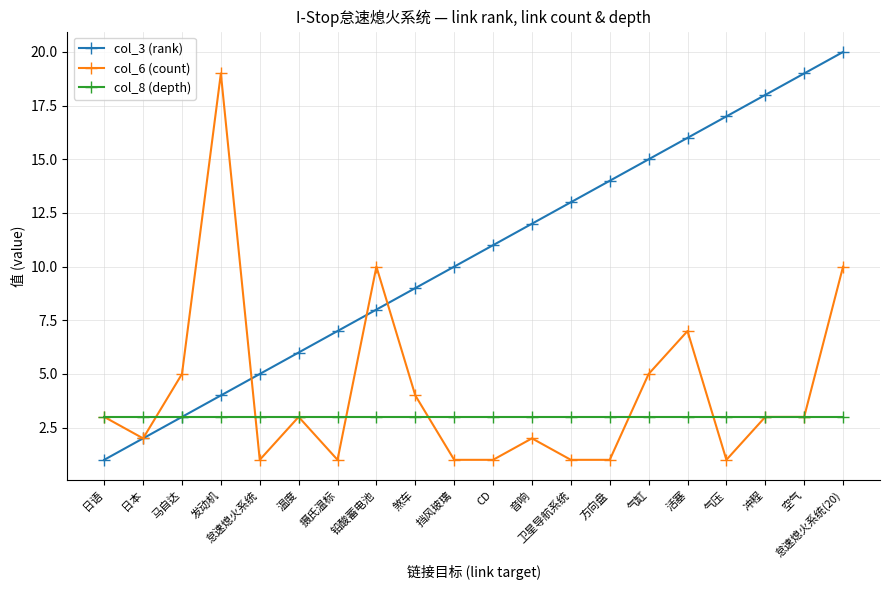

Where is the first local minimum for col_6 (count)?

日本